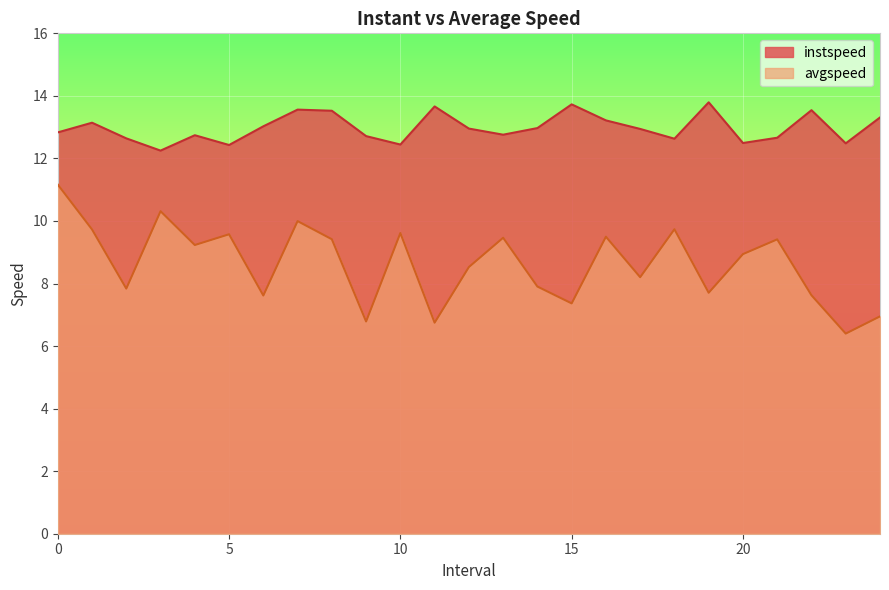

Reading right to left, extract all data points from this chart.

instspeed: 13.3	12.5	13.5	12.7	12.5	13.8	12.6	12.9	13.2	13.7	13.0	12.8	13.0	13.7	12.4	12.7	13.5	13.6	13.0	12.4	12.7	12.2	12.6	13.1	12.8
avgspeed: 6.9	6.4	7.6	9.4	8.9	7.7	9.7	8.2	9.5	7.4	7.9	9.5	8.5	6.7	9.6	6.8	9.4	10.0	7.6	9.6	9.2	10.3	7.8	9.7	11.2